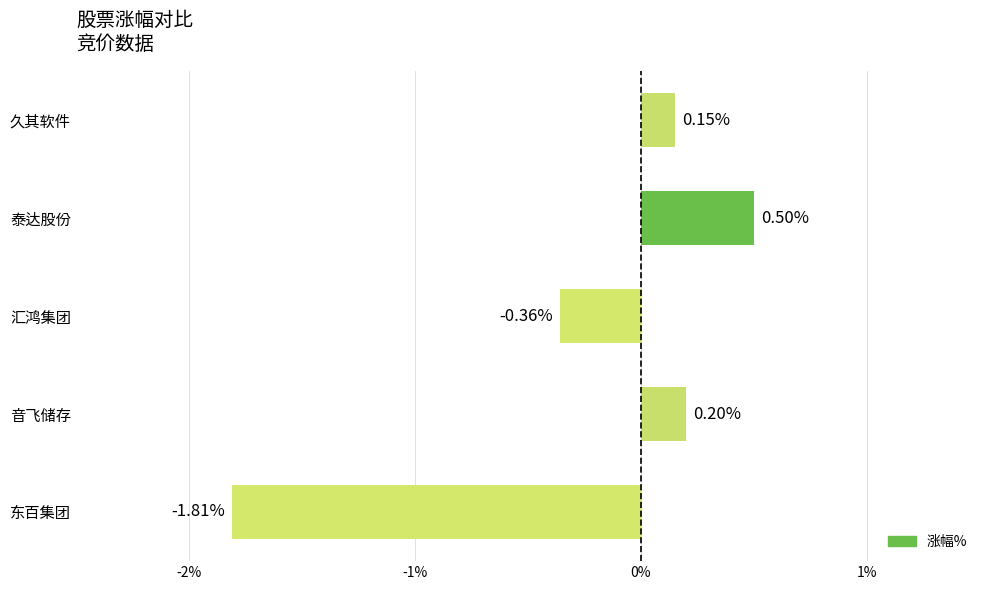

Which category has the lowest value across all series?

东百集团